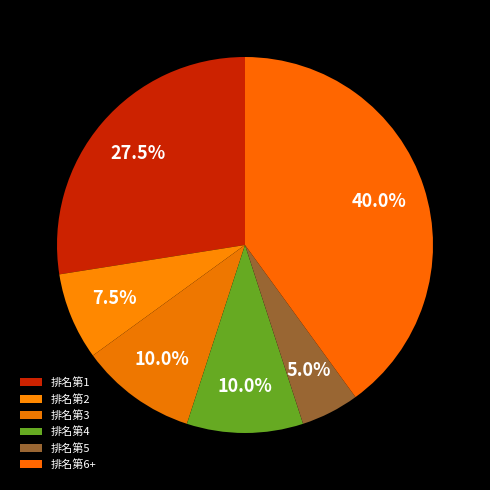

To the nearest percent, what is the average slice percentage?

17%